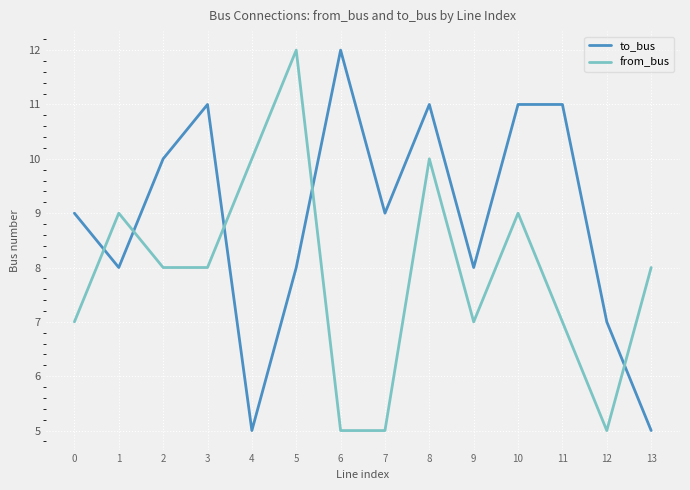

True or false: to_bus and from_bus cross at least once.

True